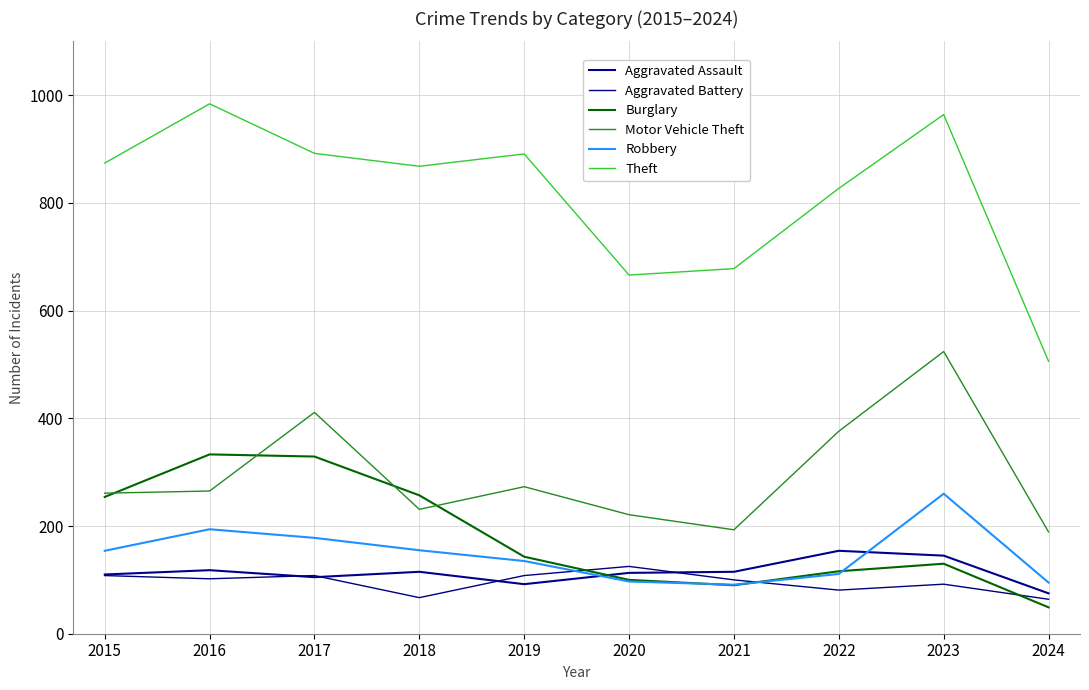

List the labels in order of Motor Vehicle Theft value, largest first.

2023, 2017, 2022, 2019, 2016, 2015, 2018, 2020, 2021, 2024